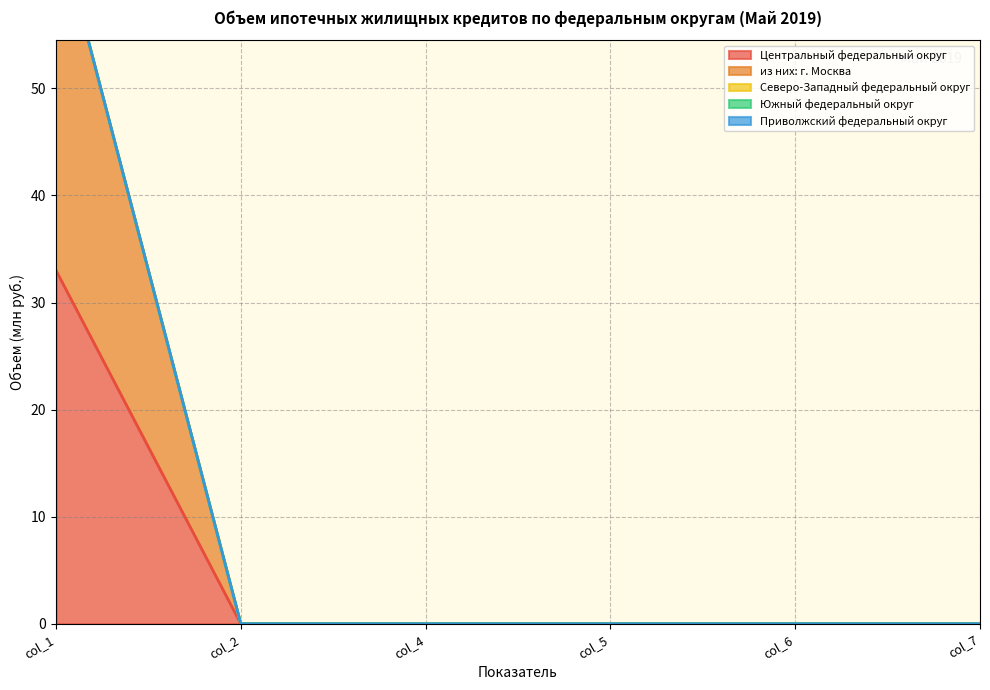

What are all the series names shown in the legend?

Центральный федеральный округ, из них: г. Москва, Северо-Западный федеральный округ, Южный федеральный округ, Приволжский федеральный округ